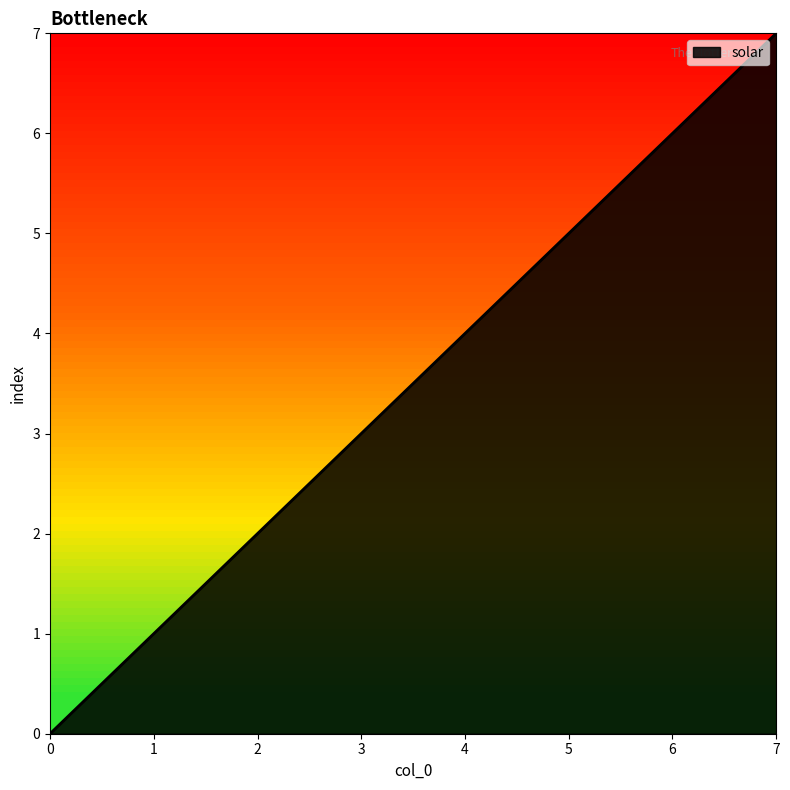

What is the difference between the second highest and second lowest values?

5